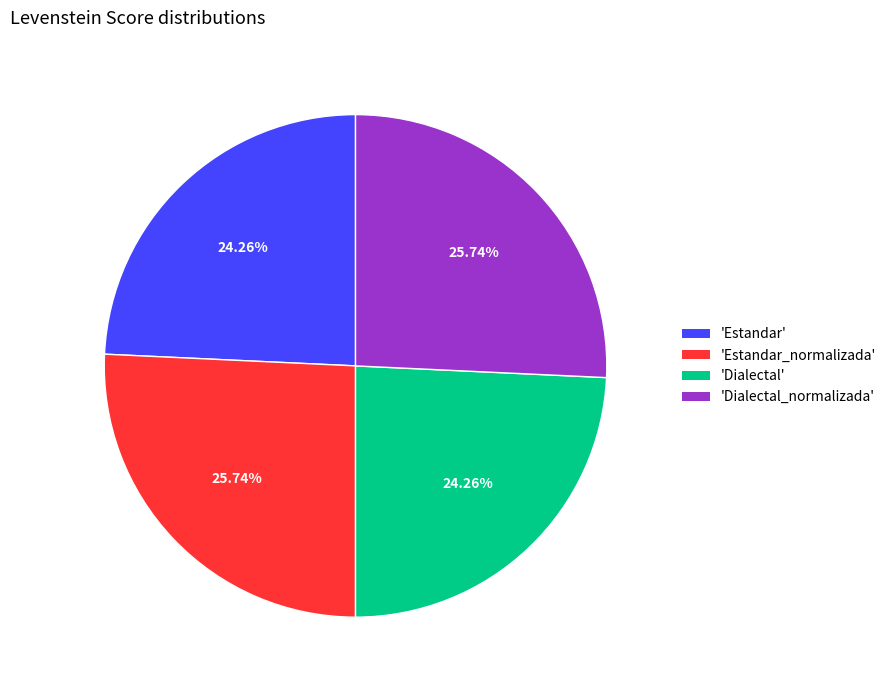

Between 'Estandar' and 'Estandar_normalizada', which is larger?

'Estandar_normalizada'